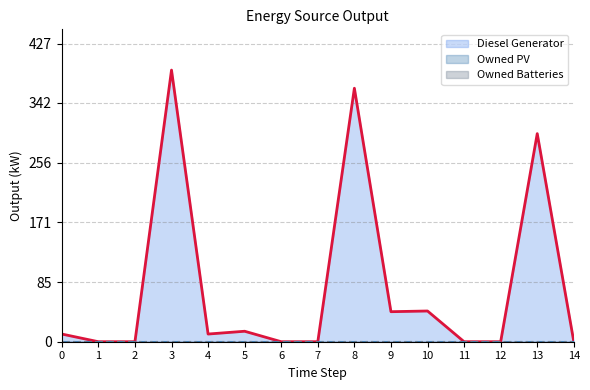

Which series has the widest spread of values?

Diesel Generator